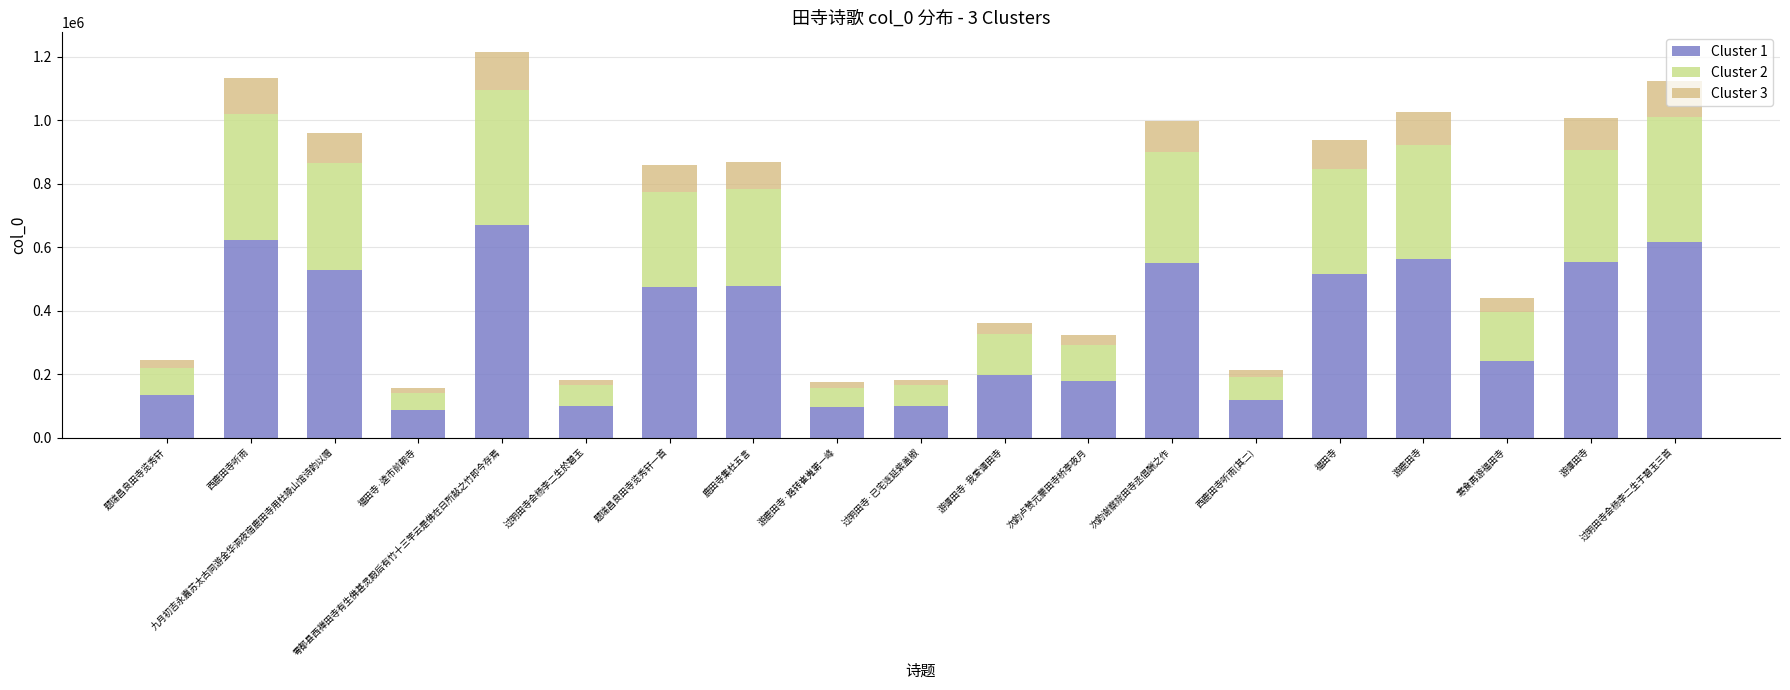

What is the sum of all Cluster 1 values?

6827126